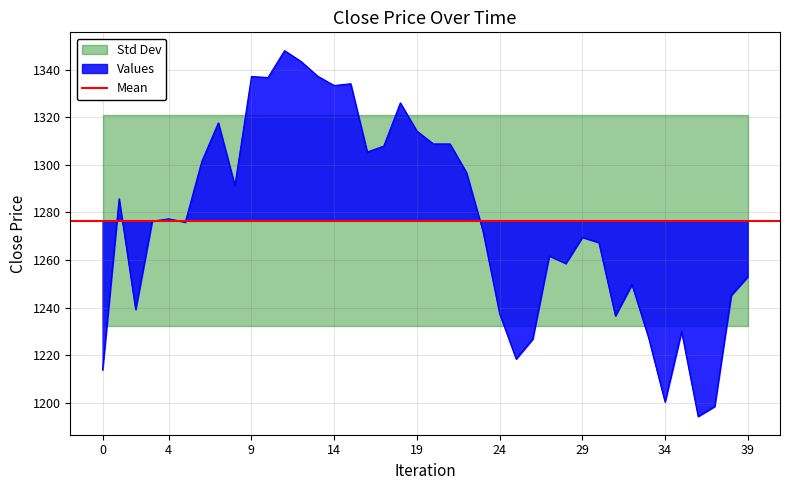

The Values series shows 1958.9 at 9. True or false?

False